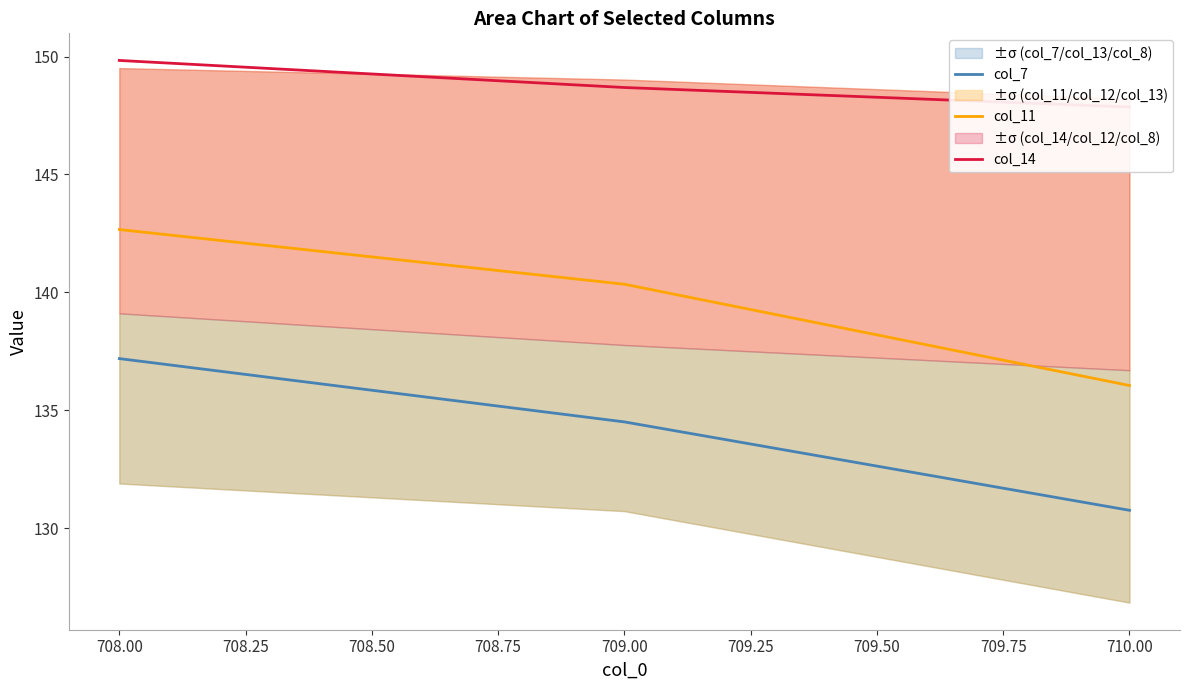

The value of col_11 at 708.00 is 142.7. True or false?

True